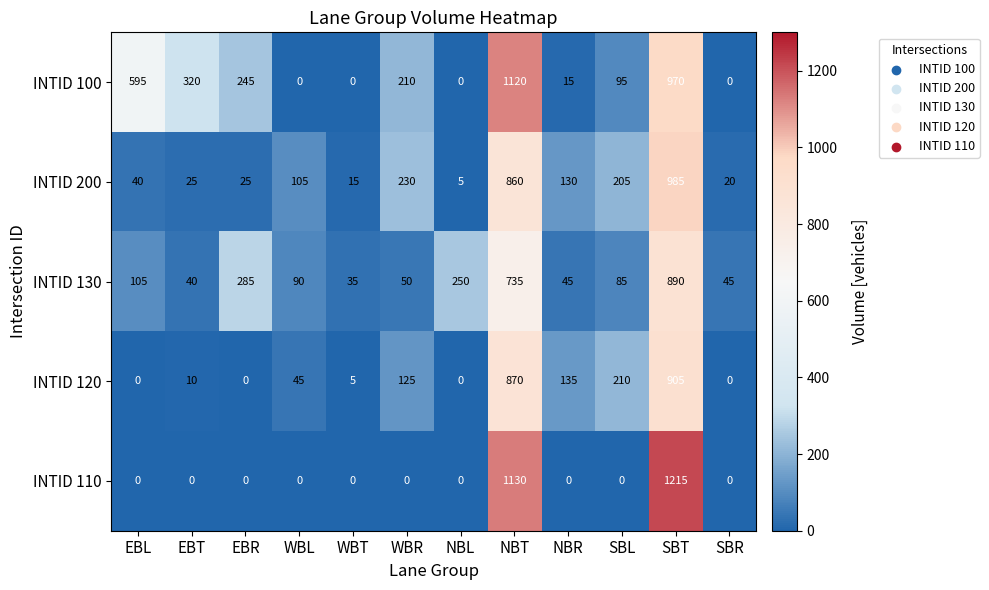

Which series has the widest spread of values?

INTID 110